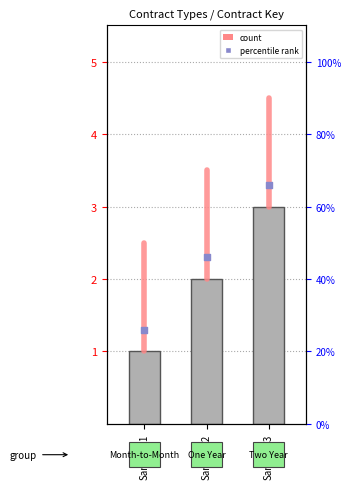

What is the change in value from Sample01 to Sample02?

+1